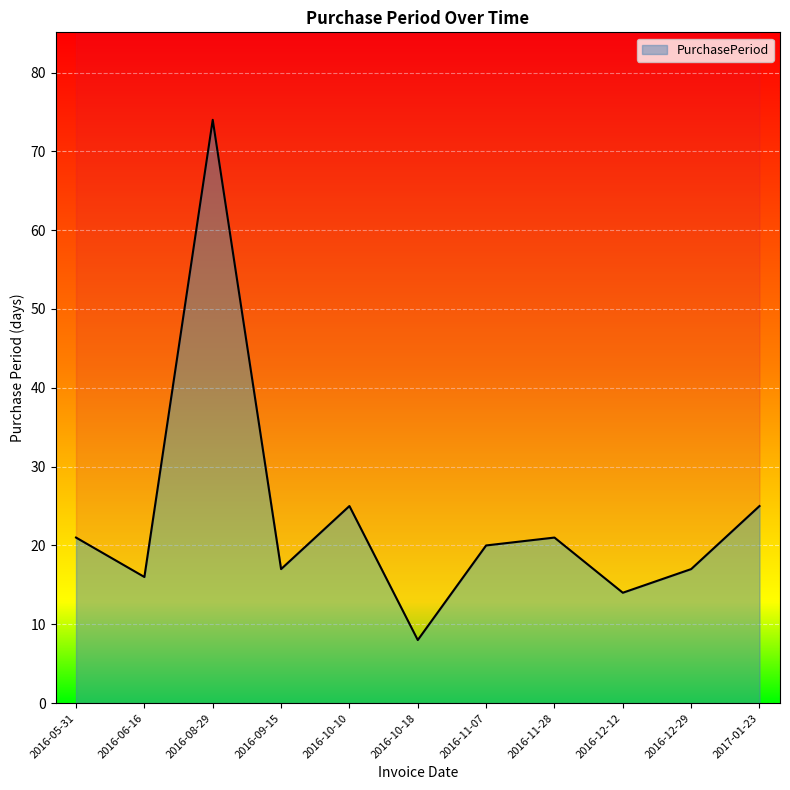

True or false: the data shows 23 at 2016-06-16.

False